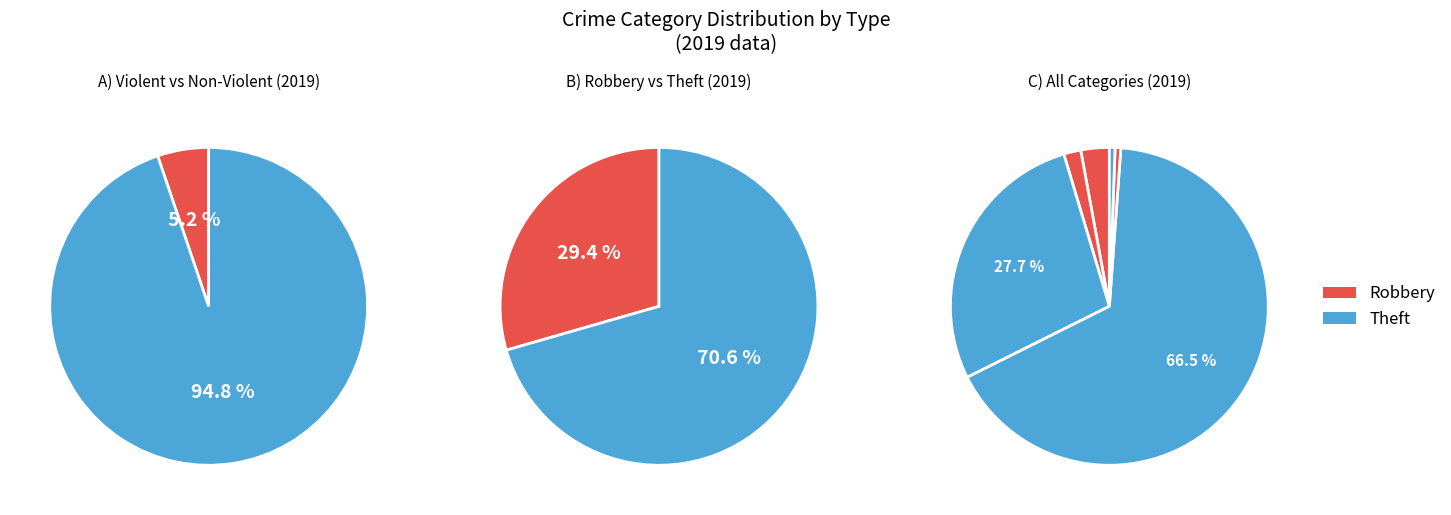

How many segments does this pie chart have?

6